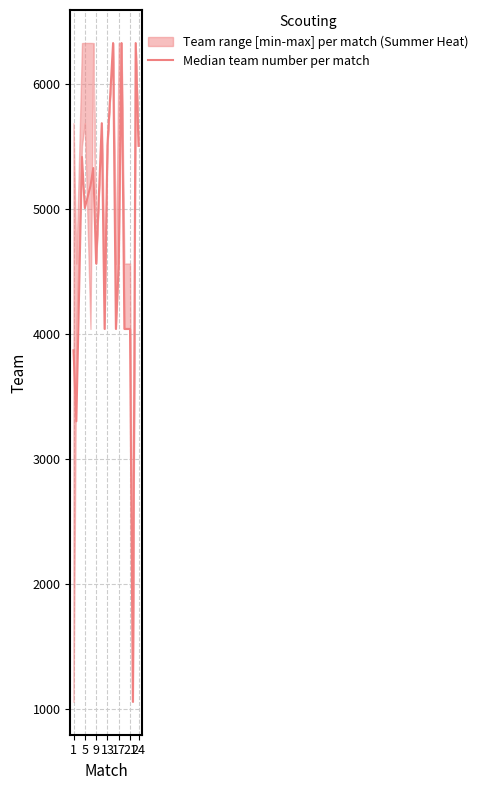

How many interior local peaks (higher than both neighbors) does the data have?

6